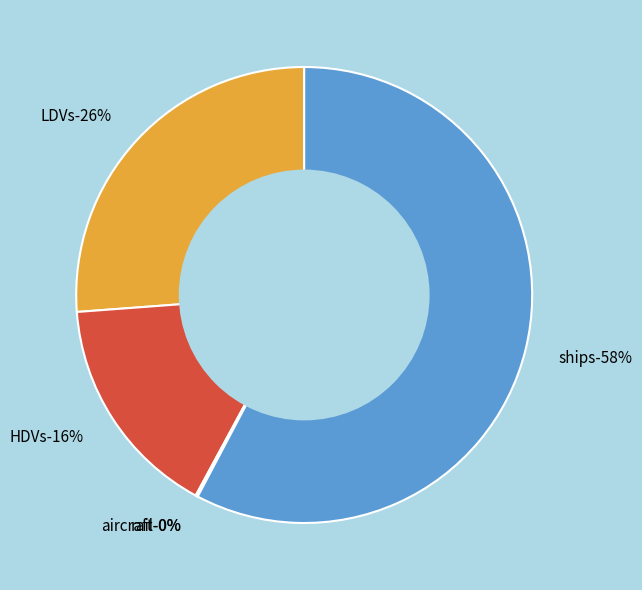

To the nearest percent, what portion does ships represent?

58%